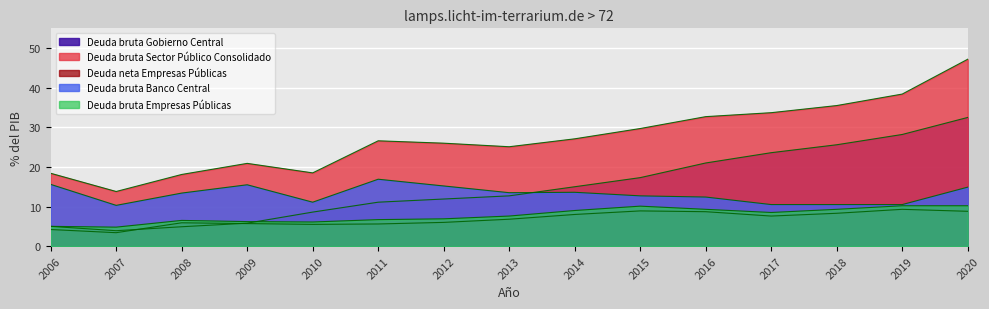

Which series has the widest spread of values?

Deuda bruta Sector Público Consolidado